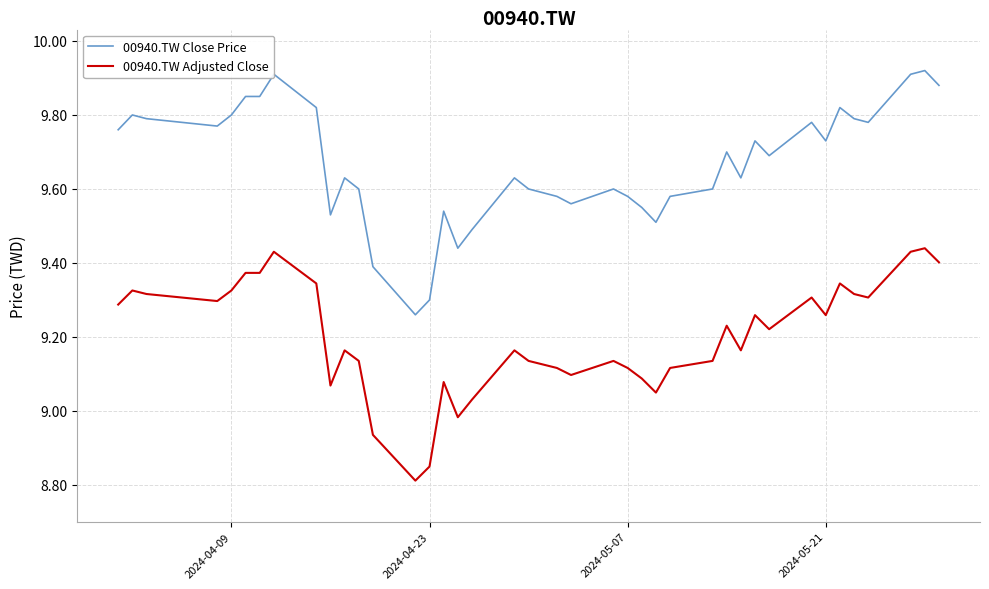

What is the difference between the maximum and minimum values in the 00940.TW Close Price series?

0.7